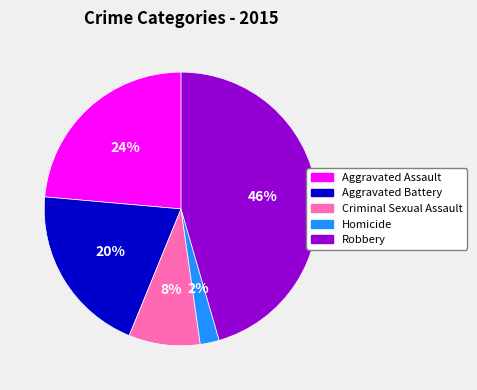

The Aggravated Assault slice represents 13% of the pie. True or false?

False